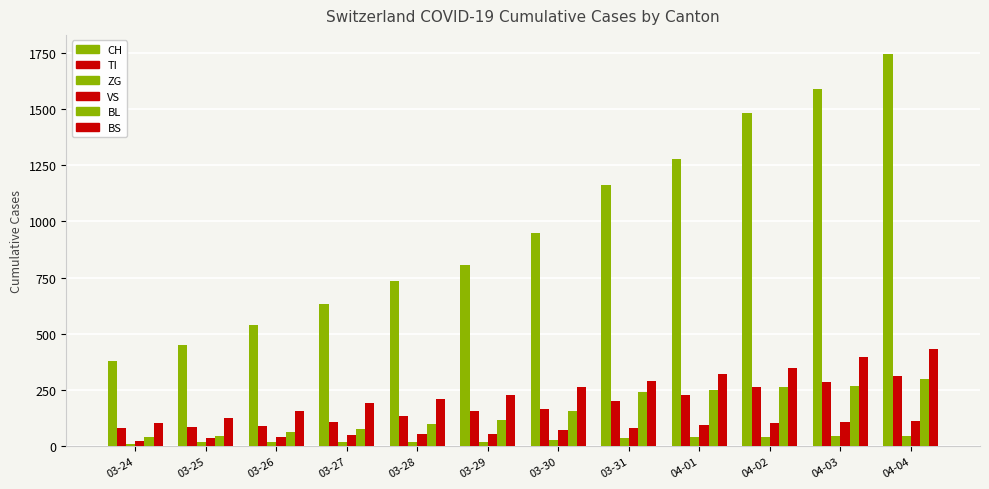

What value does the TI series have at 03-28, to the nearest 5?

135